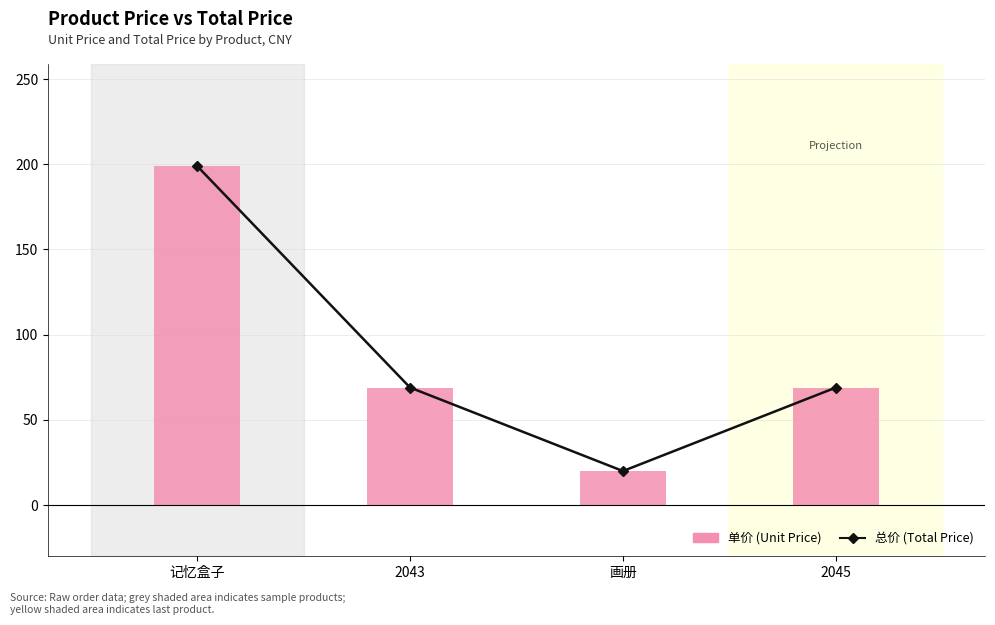

At 画册, list the series in order from largest to smallest.

总价 (Total Price), 单价 (Unit Price)